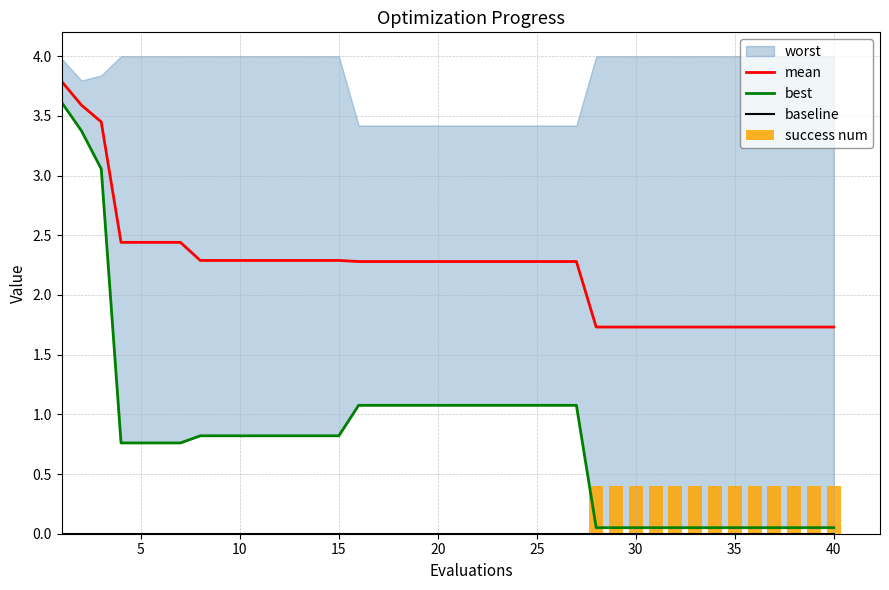

What is the minimum value for mean?

1.7